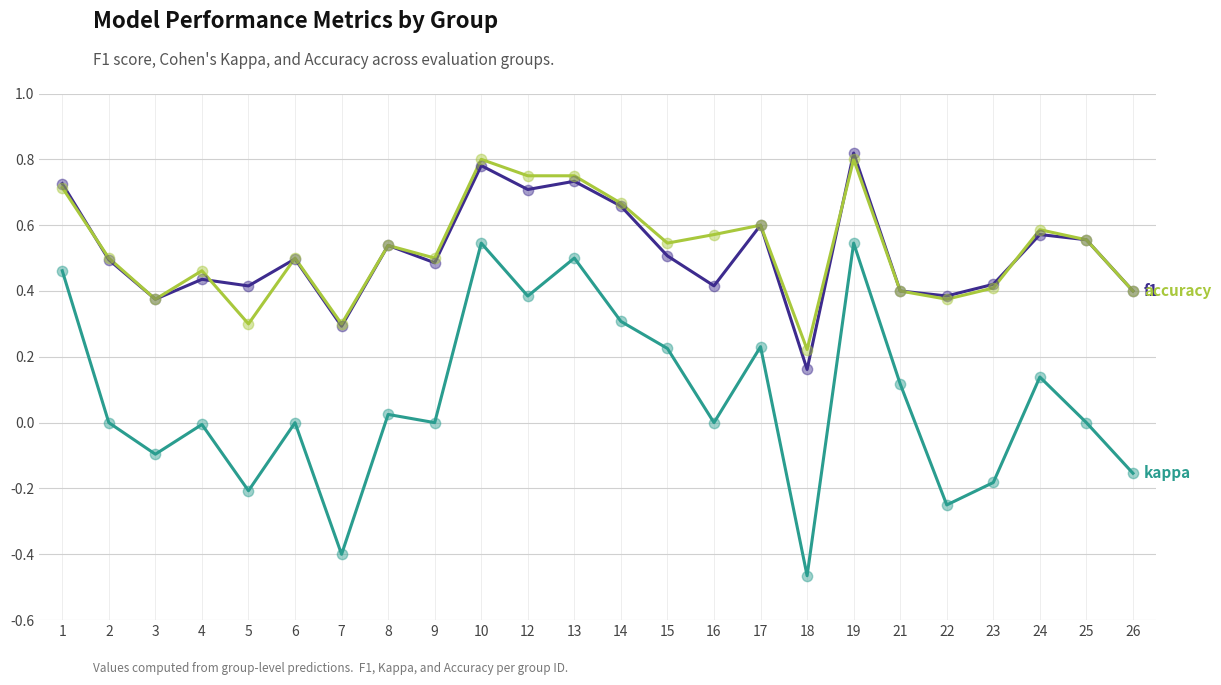

What is the total value across all series at 15?

1.3